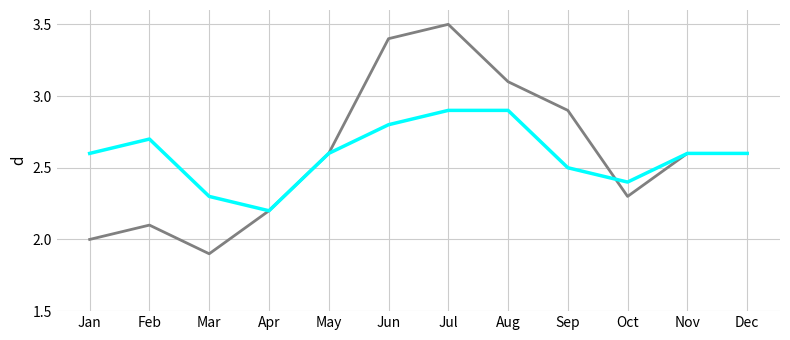

What is the maximum value shown in the chart?

3.5